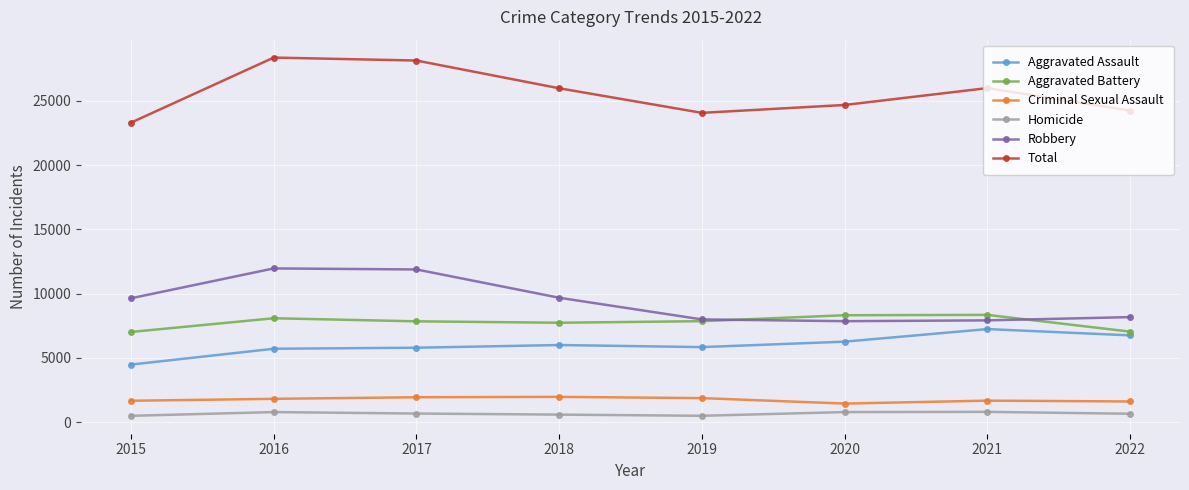

Which series has the largest range (max minus min)?

Total